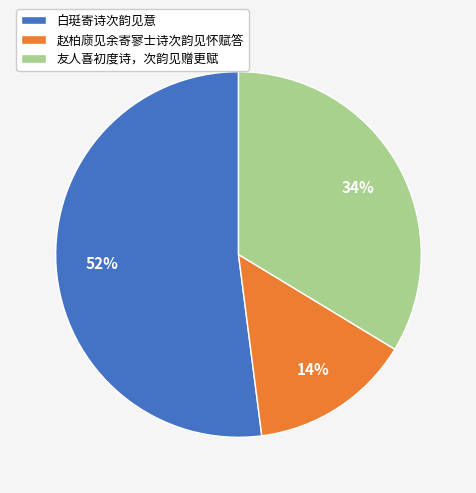

What is the smallest slice in the pie chart?

赵柏庼见余寄寥士诗次韵见怀赋答